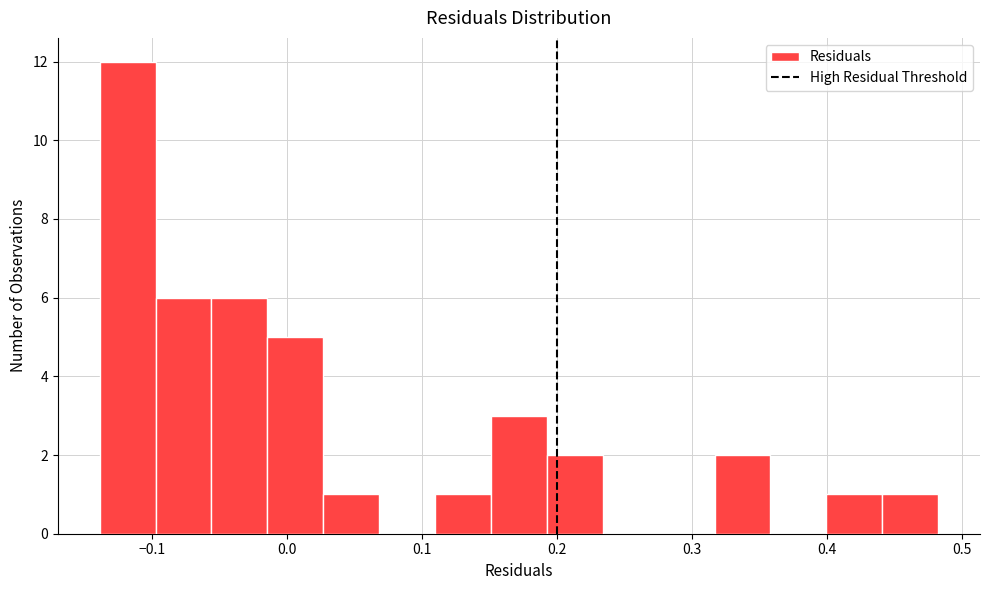

Reading left to right, transcribe this chart: for each bar, give the range it covers on the x-axis and its height. Neither the bar edges nor the heights are printed on the chart, so give them approximately, as read against the axes.

-0.14 to -0.10: 12
-0.10 to -0.06: 6
-0.06 to -0.01: 6
-0.01 to 0.03: 5
0.03 to 0.07: 1
0.07 to 0.11: 0
0.11 to 0.15: 1
0.15 to 0.19: 3
0.19 to 0.23: 2
0.23 to 0.28: 0
0.28 to 0.32: 0
0.32 to 0.36: 2
0.36 to 0.40: 0
0.40 to 0.44: 1
0.44 to 0.48: 1